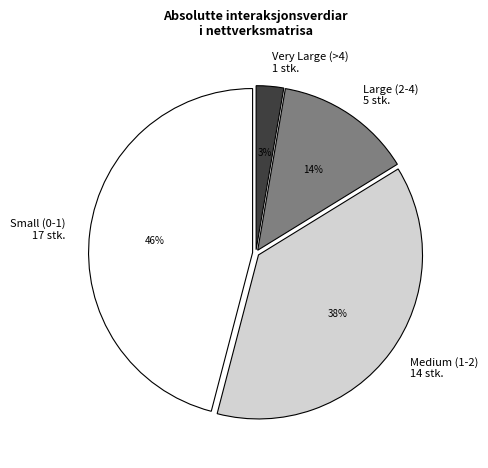

Do Large (2-4) and Medium (1-2) together represent more than half of the pie?

Yes